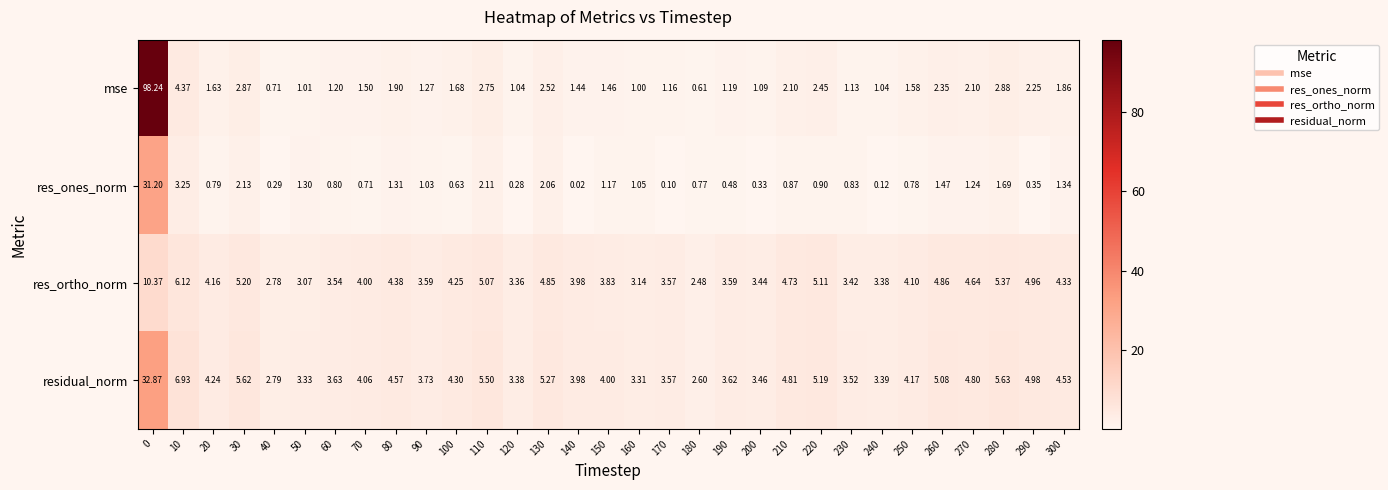

Is the value of res_ones_norm at 110 greater than the value of mse at 230?

Yes